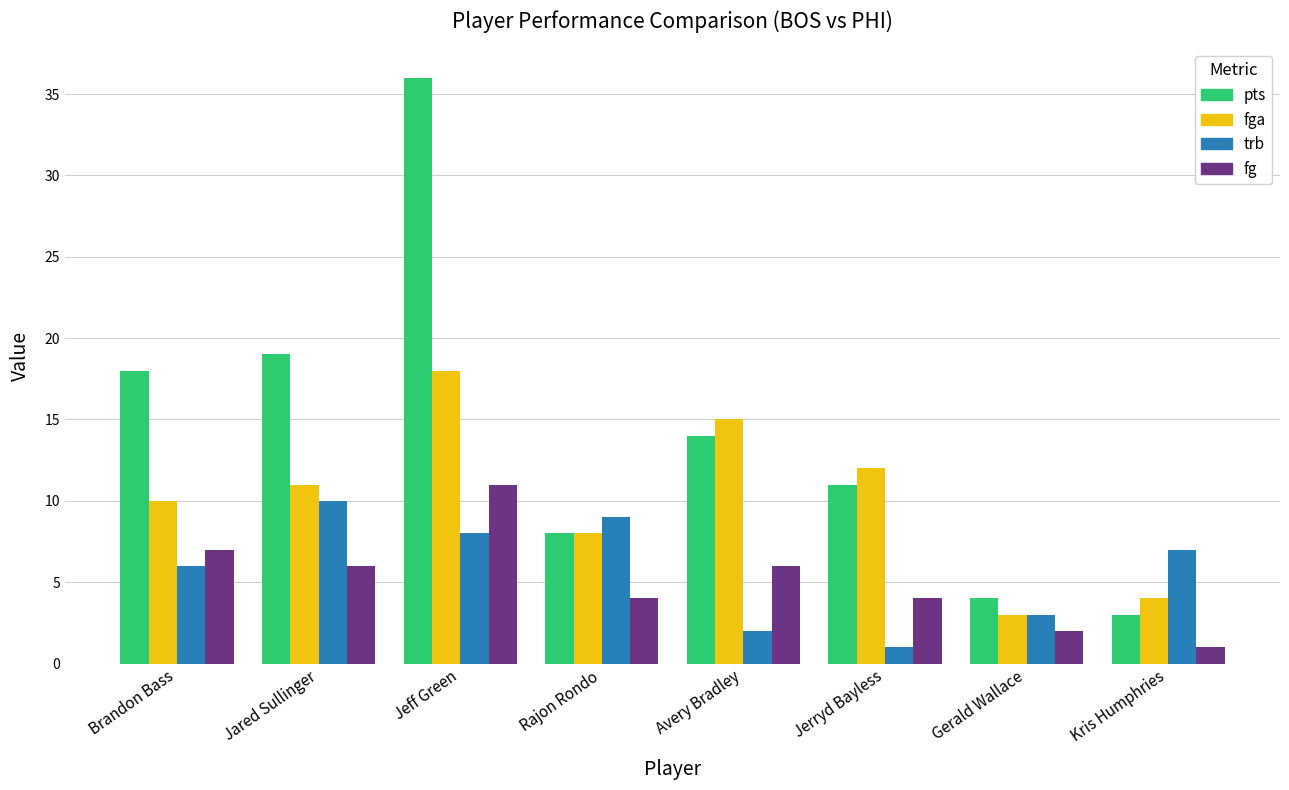

The fg series shows 2 at Jared Sullinger. True or false?

False